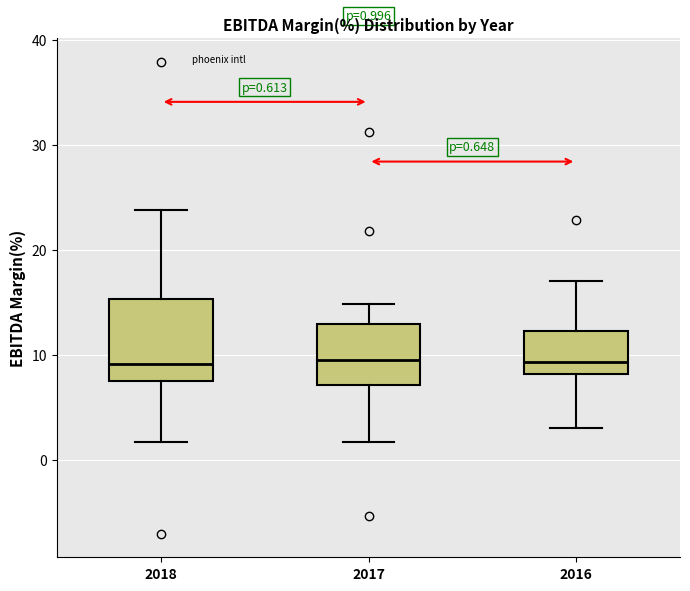

Comparing the boxes themselves (not the whiskers), which one is the tallest?

2018